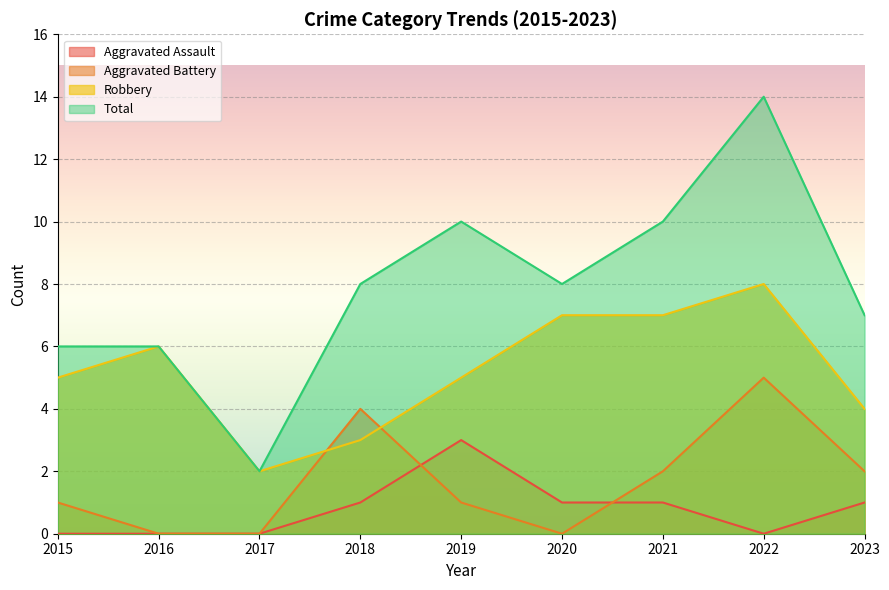

At 2023, list the series in order from smallest to largest.

Aggravated Assault, Aggravated Battery, Robbery, Total